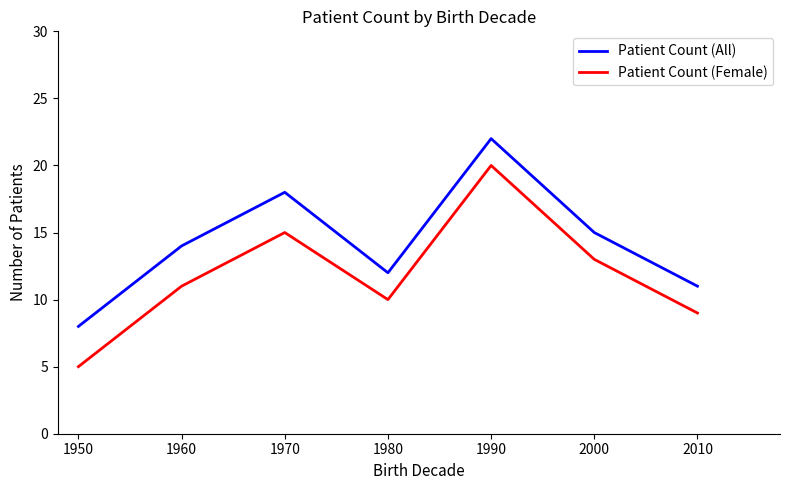

Is the value of Patient Count (All) at 2010 greater than the value of Patient Count (Female) at 1950?

Yes